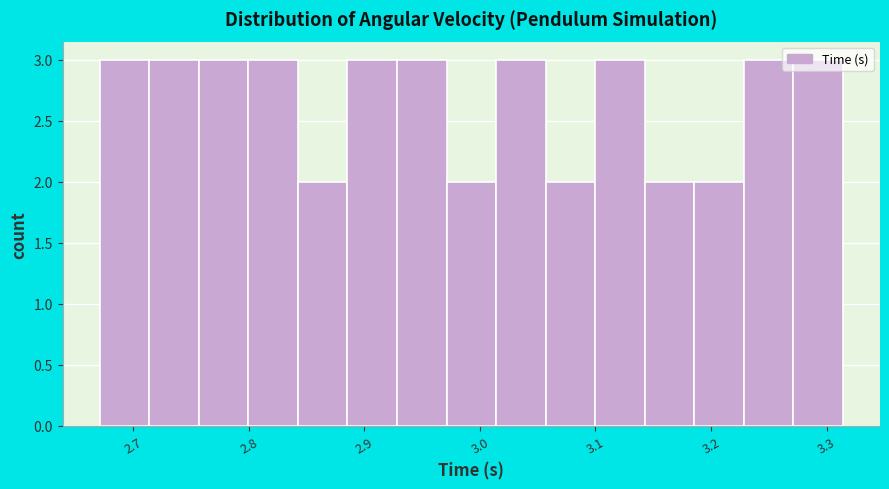

Reading left to right, list every bar in this chart as the range it spans on the x-axis followed by its height. Neither the bar edges nor the heights are printed on the chart, so give them approximately, as read against the axes.

2.67 to 2.71: 3
2.71 to 2.76: 3
2.76 to 2.80: 3
2.80 to 2.84: 3
2.84 to 2.89: 2
2.89 to 2.93: 3
2.93 to 2.97: 3
2.97 to 3.01: 2
3.01 to 3.06: 3
3.06 to 3.10: 2
3.10 to 3.14: 3
3.14 to 3.19: 2
3.19 to 3.23: 2
3.23 to 3.27: 3
3.27 to 3.31: 3